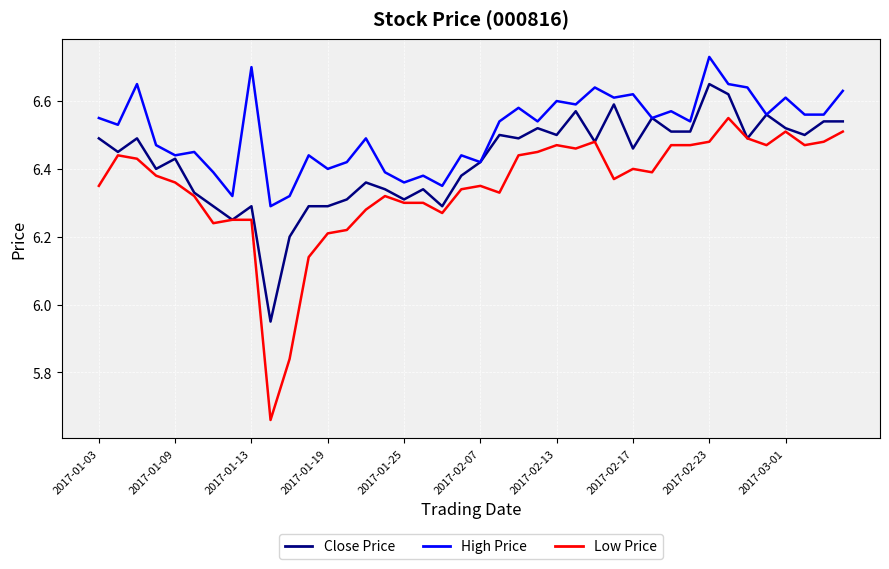

What are all the series names shown in the legend?

Close Price, High Price, Low Price